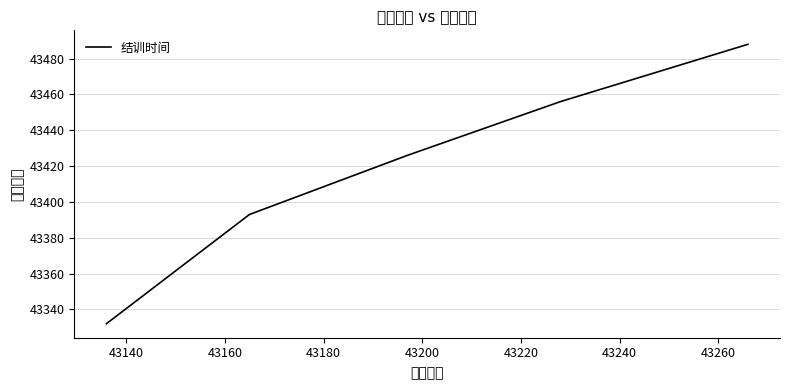

True or false: the data has more than 0 interior local peaks.

False